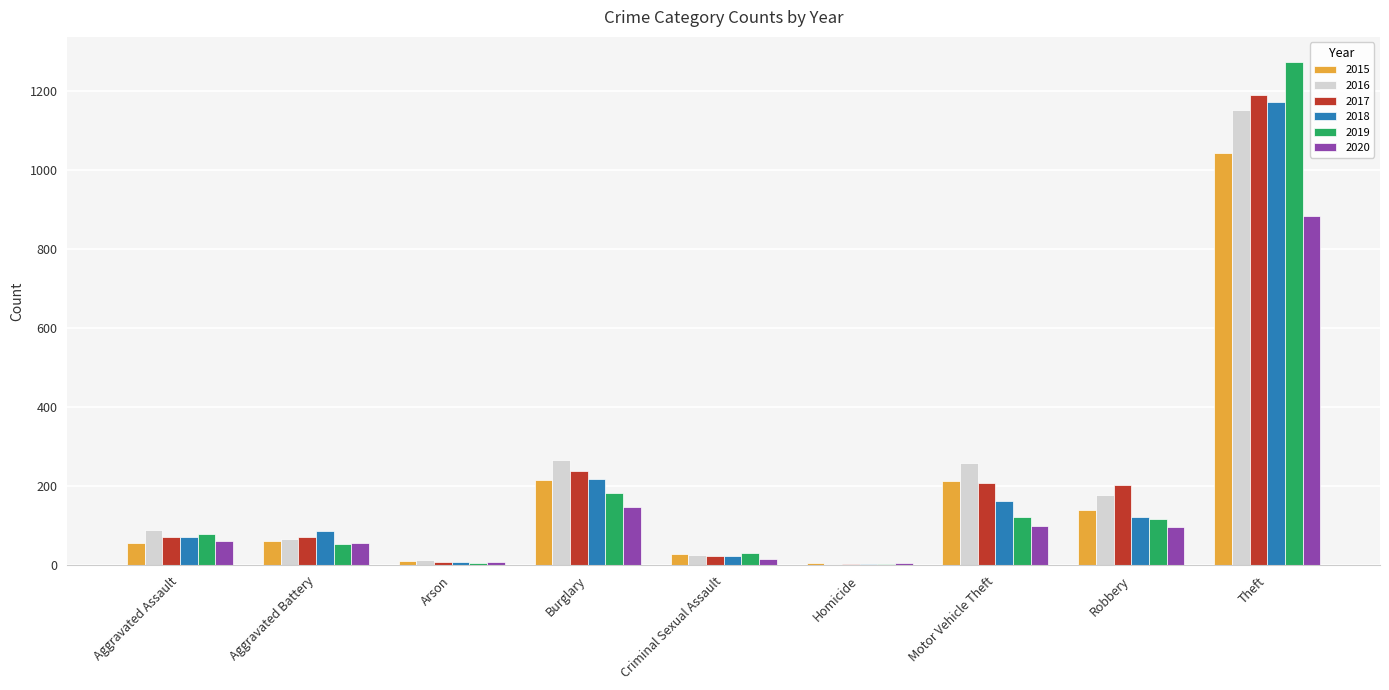

What is the greatest value displayed?

1272